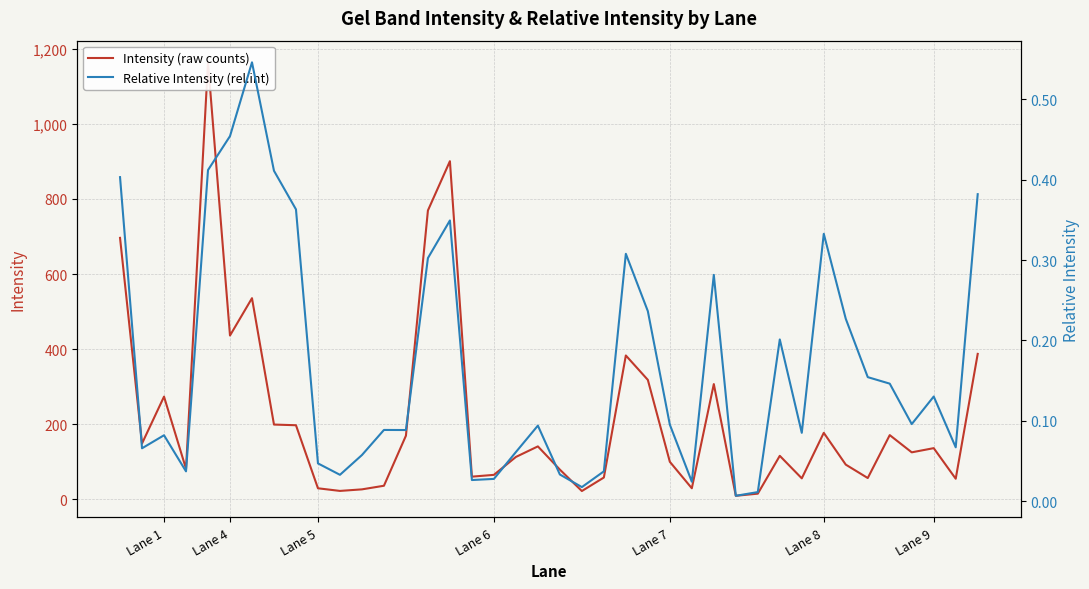

The value of Intensity (raw counts) at Lane 4 is 777.4. True or false?

False